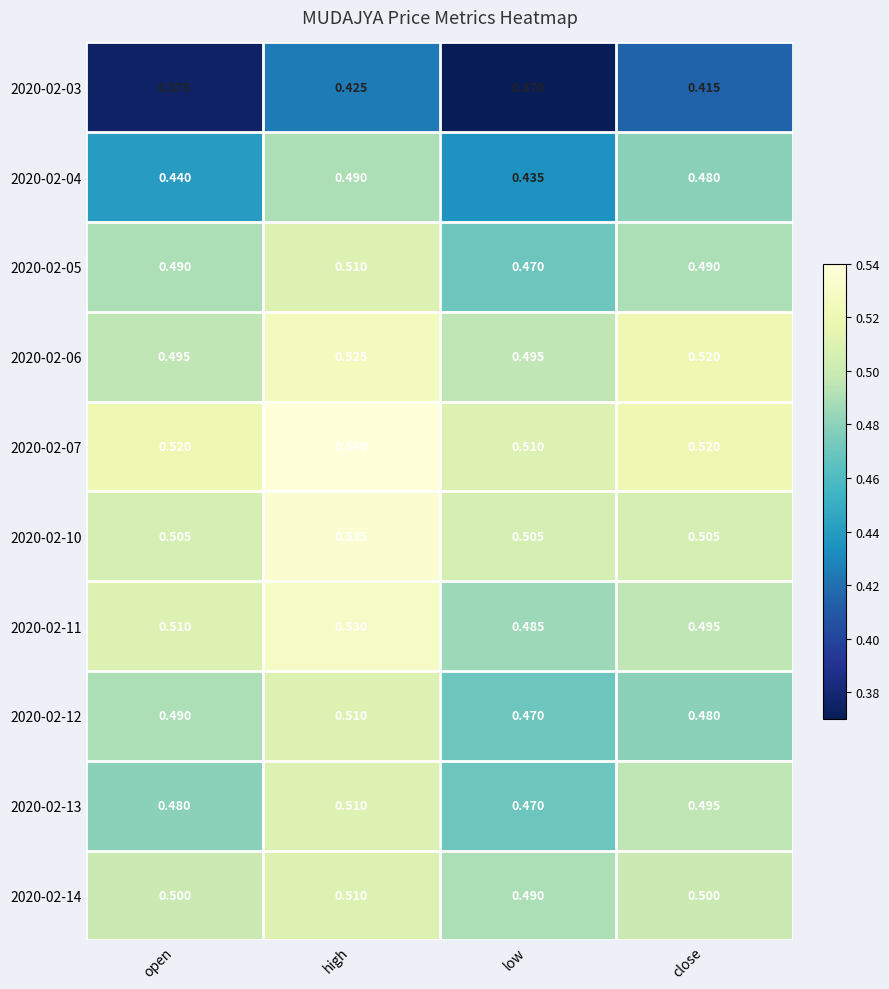

At which label does 2020-02-12 reach its peak?

high